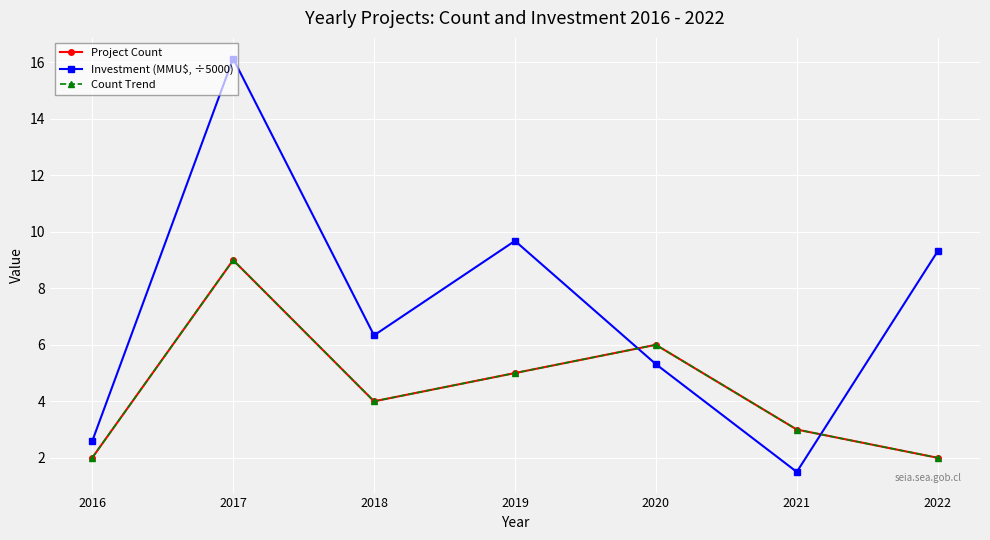

In Count Trend, how many points are higher than both neighbors (excluding endpoints)?

2